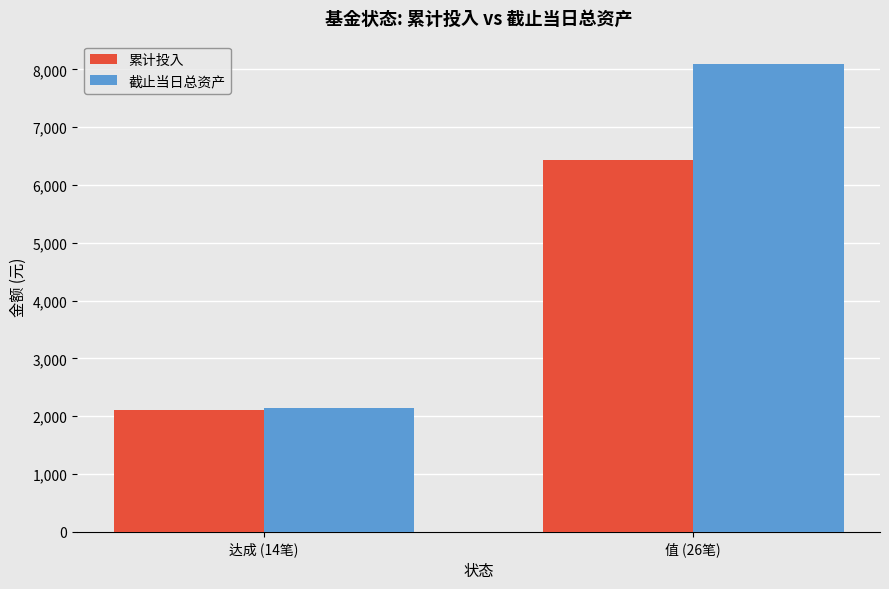

True or false: 截止当日总资产 has a value of 14096.8 at 值 (26笔).

False